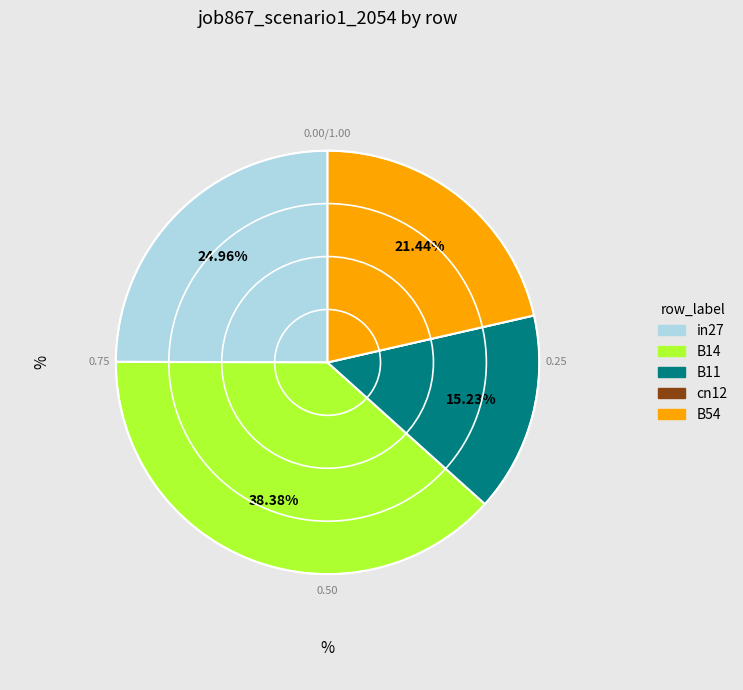

Is B54 the majority of the pie?

No